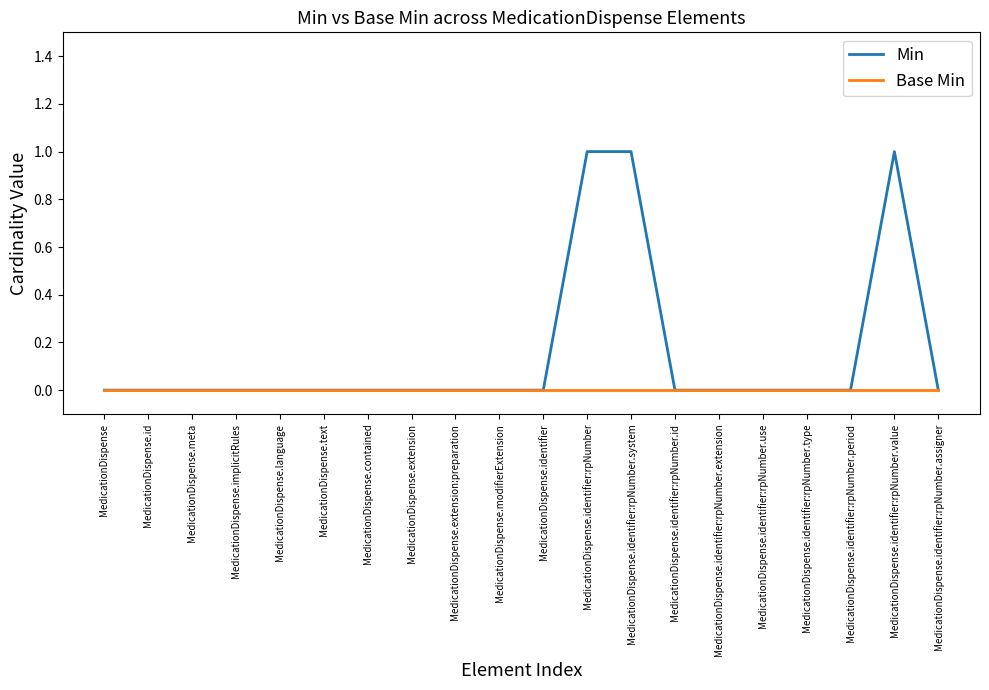

Which series has the largest total across all categories?

Min